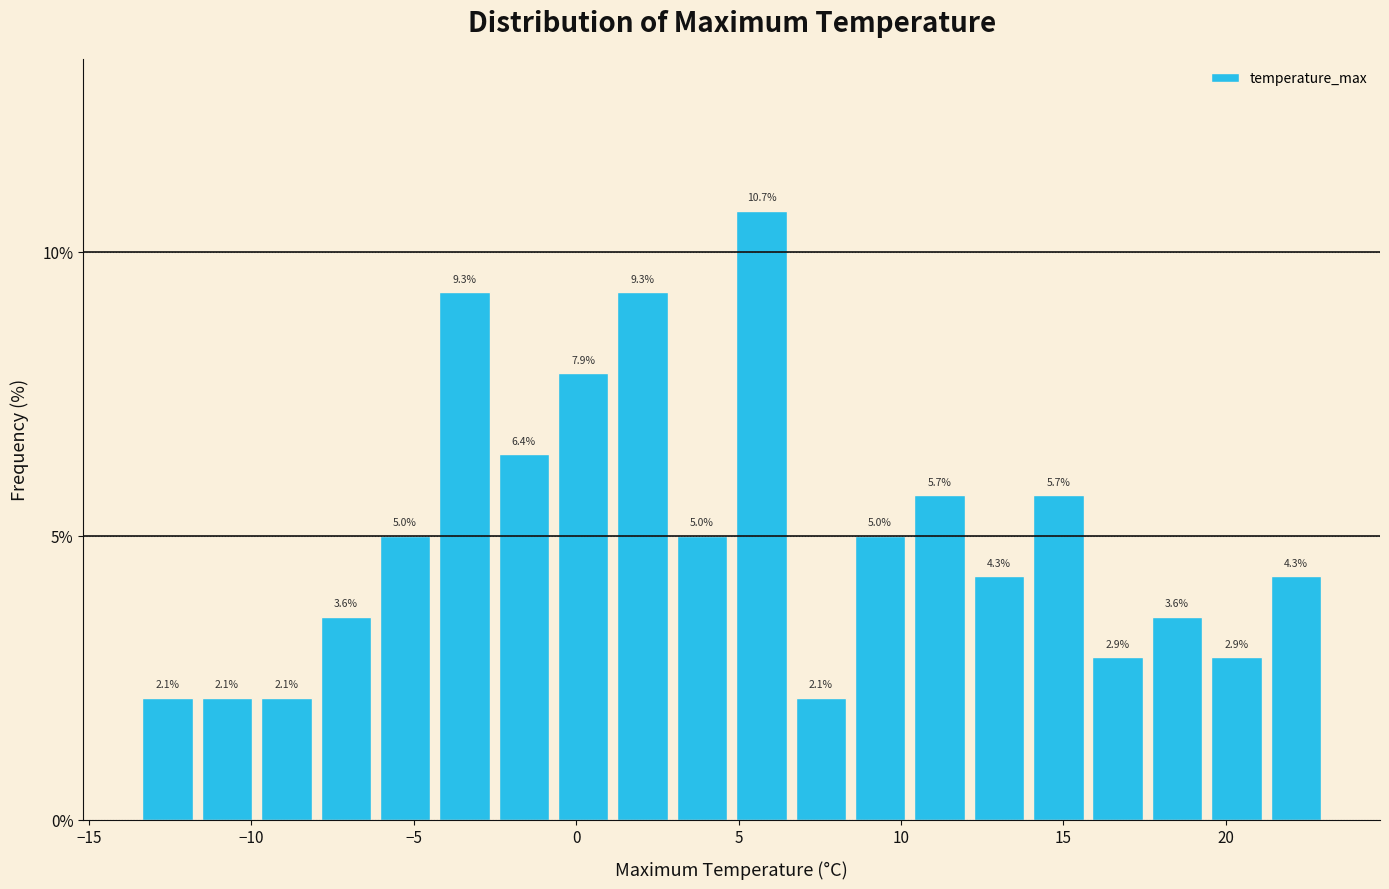

Read against the x-axis, roughly where is the centre of the tallest bar?

5.5